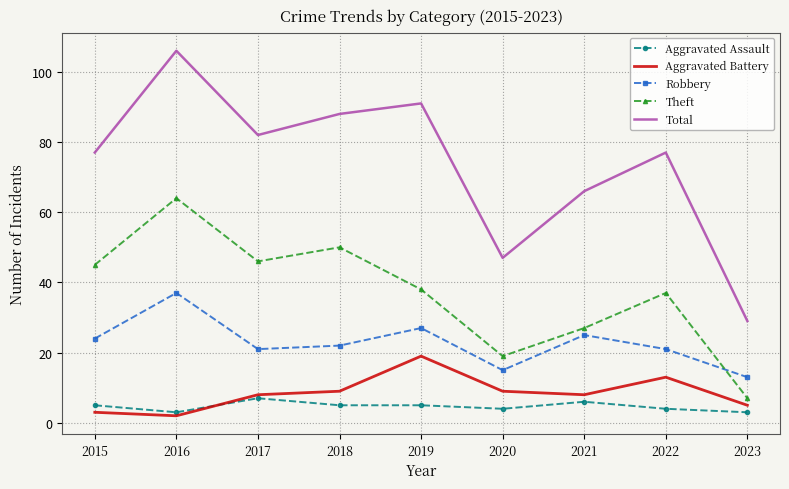

True or false: Aggravated Battery and Aggravated Assault intersect in this chart.

True